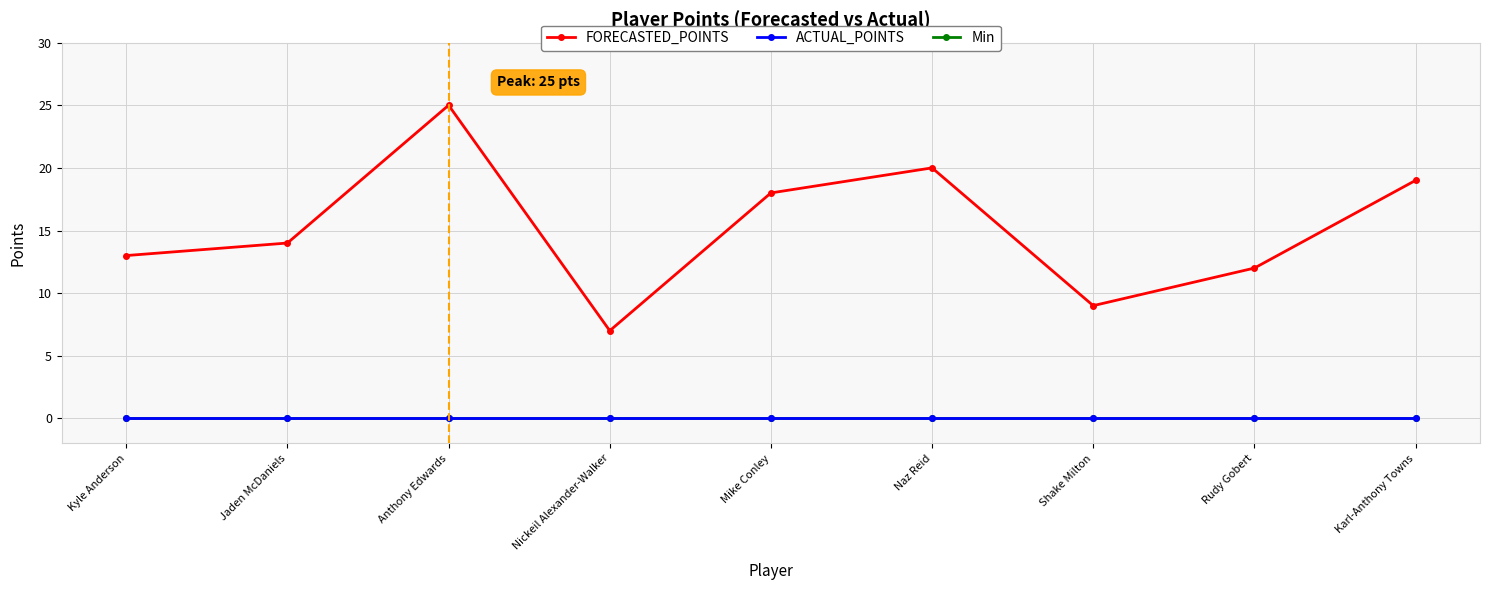

What are all the series names shown in the legend?

FORECASTED_POINTS, ACTUAL_POINTS, Min